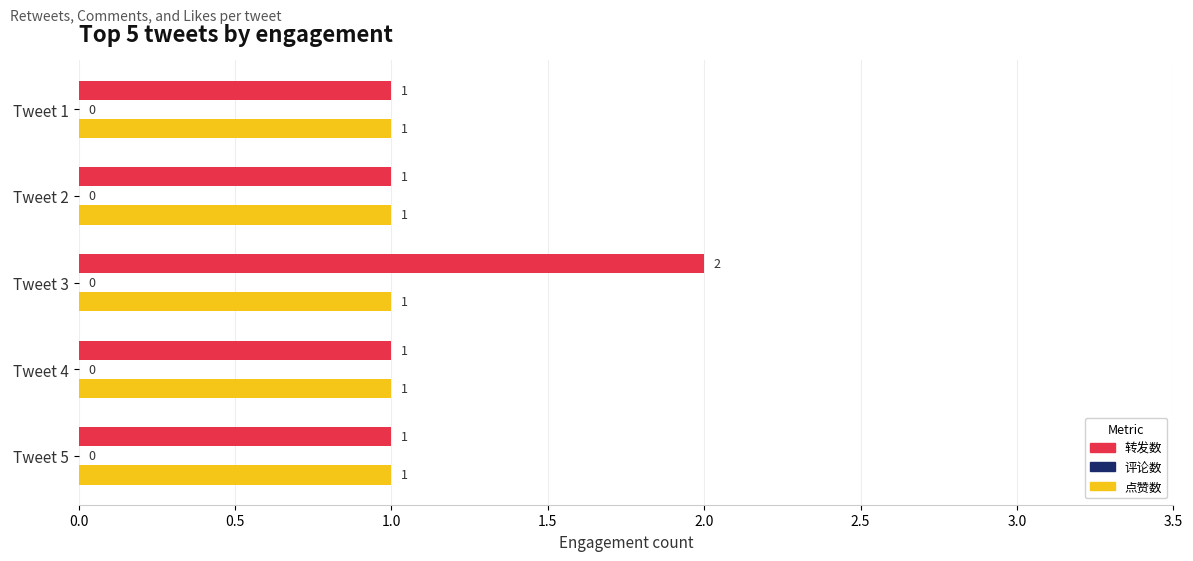

The value of 点赞数 at Tweet 3 is 1. True or false?

True